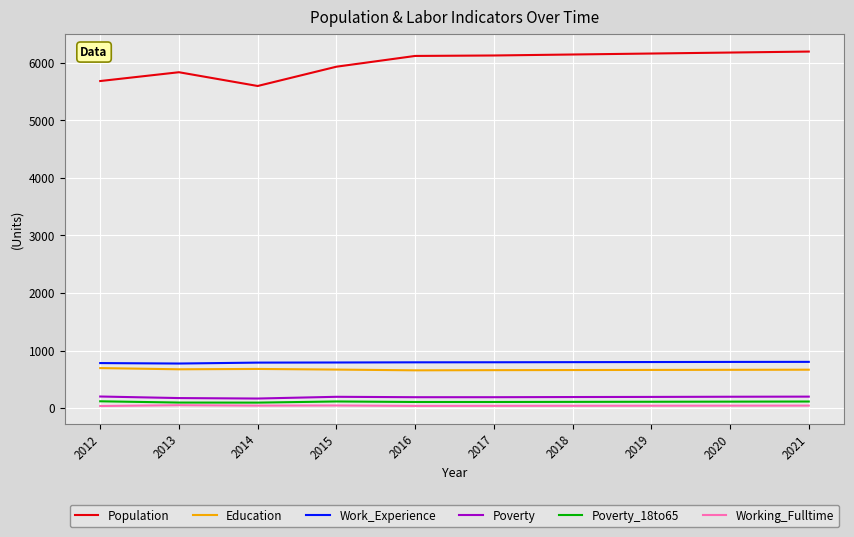

What is the greatest value displayed?

6195